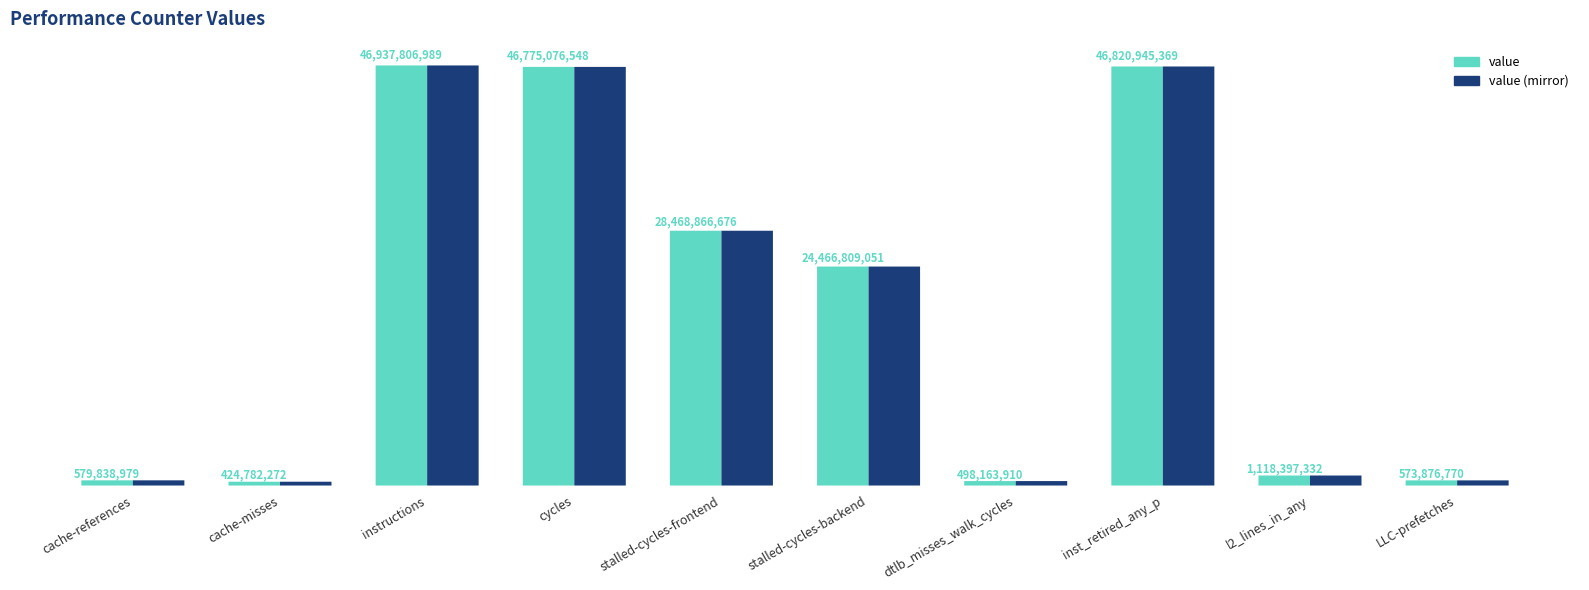

Is the value of value (mirror) at instructions greater than the value of value at instructions?

No